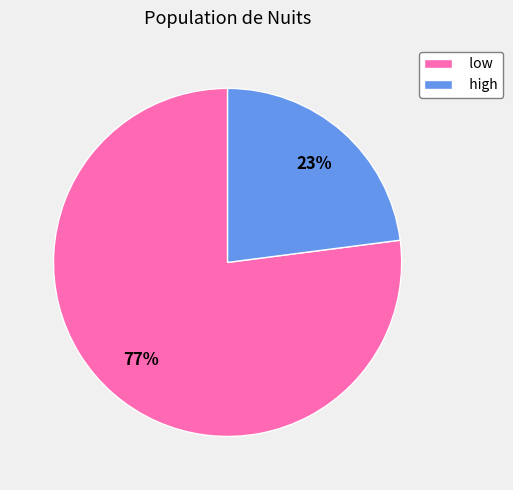

True or false: low accounts for 63% of the total.

False